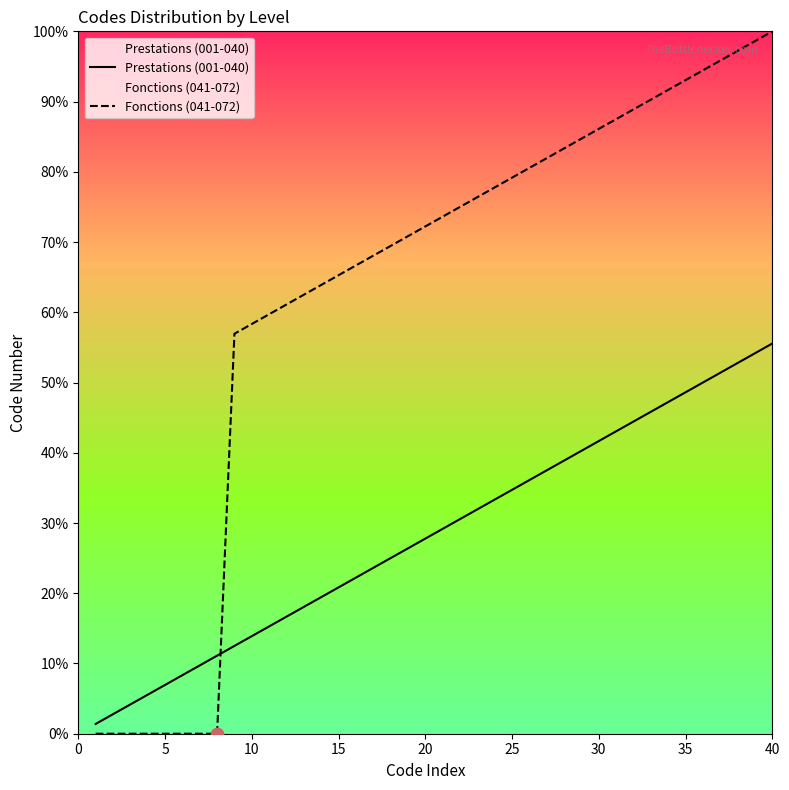

Is the value of Prestations (001-040) at 12 greater than the value of Fonctions (041-072) at 21?

No